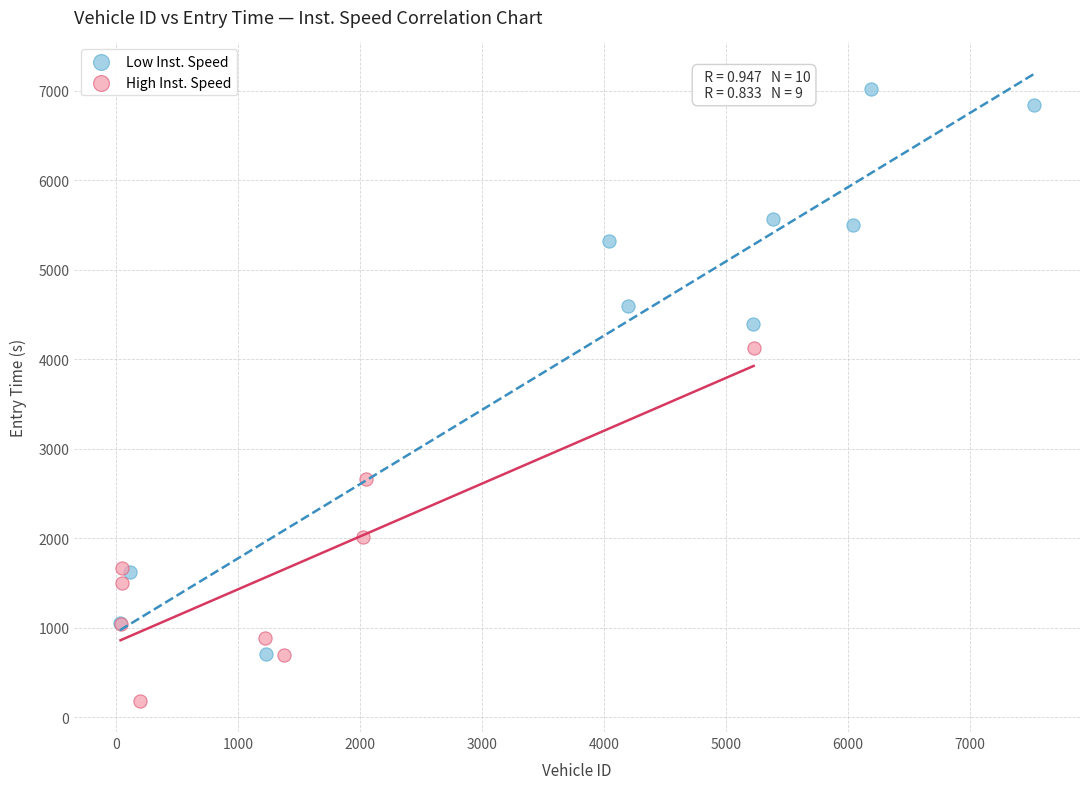

What are all the series names shown in the legend?

Low Inst. Speed, High Inst. Speed